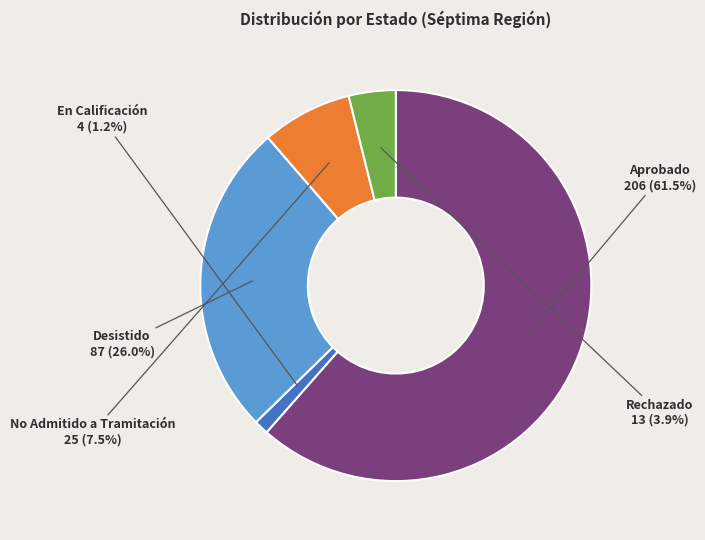

Is there any slice that represents more than half of the pie?

Yes